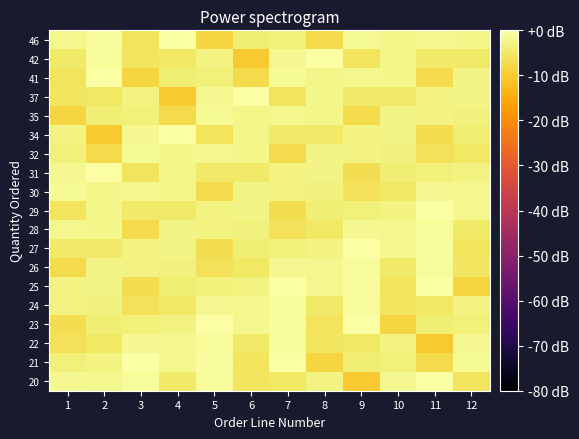

How many series are shown in this chart?

19